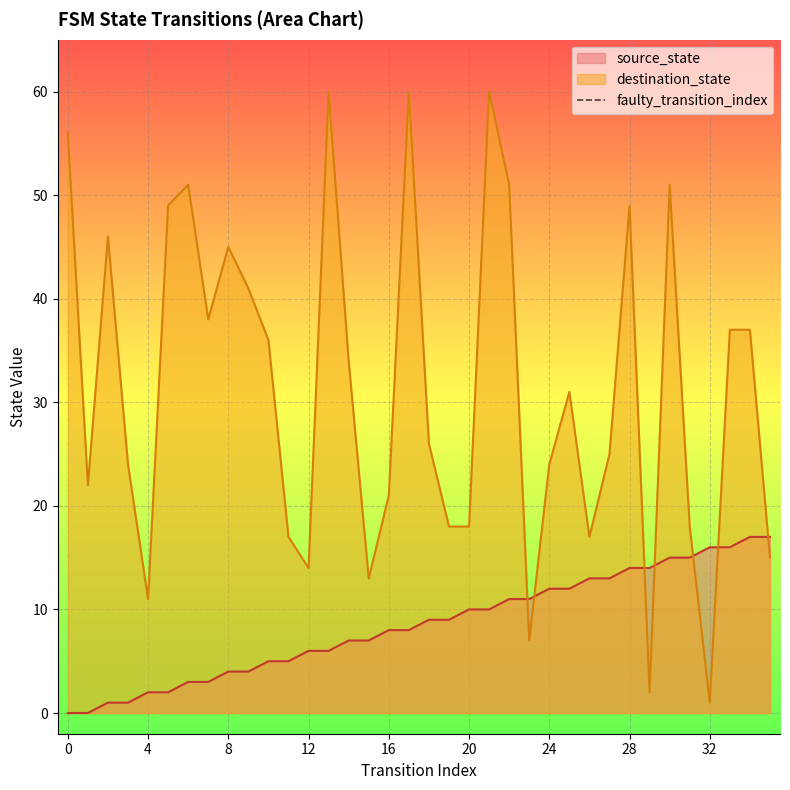

True or false: source_state has a value of 6 at 12.

True